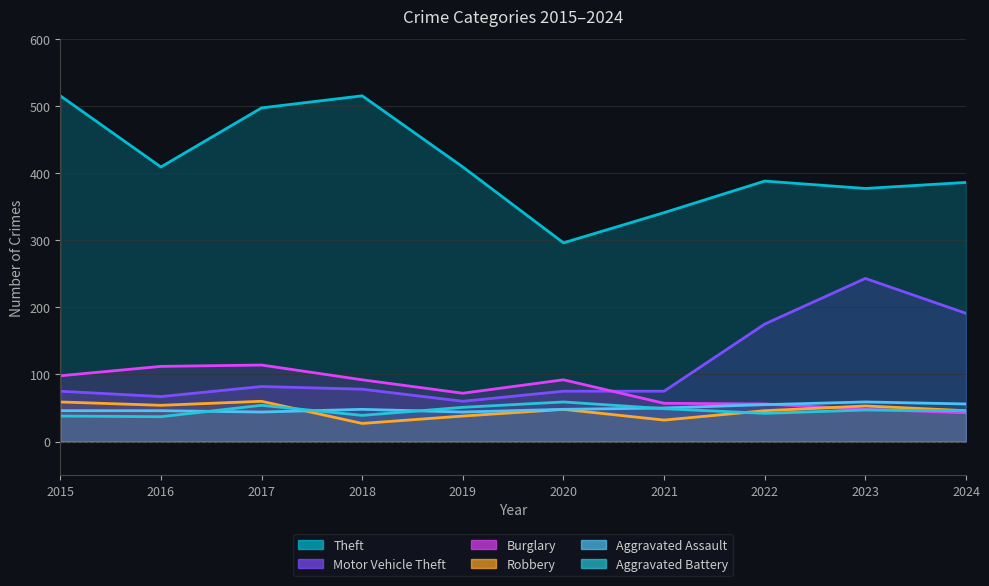

True or false: Motor Vehicle Theft and Robbery cross at least once.

False